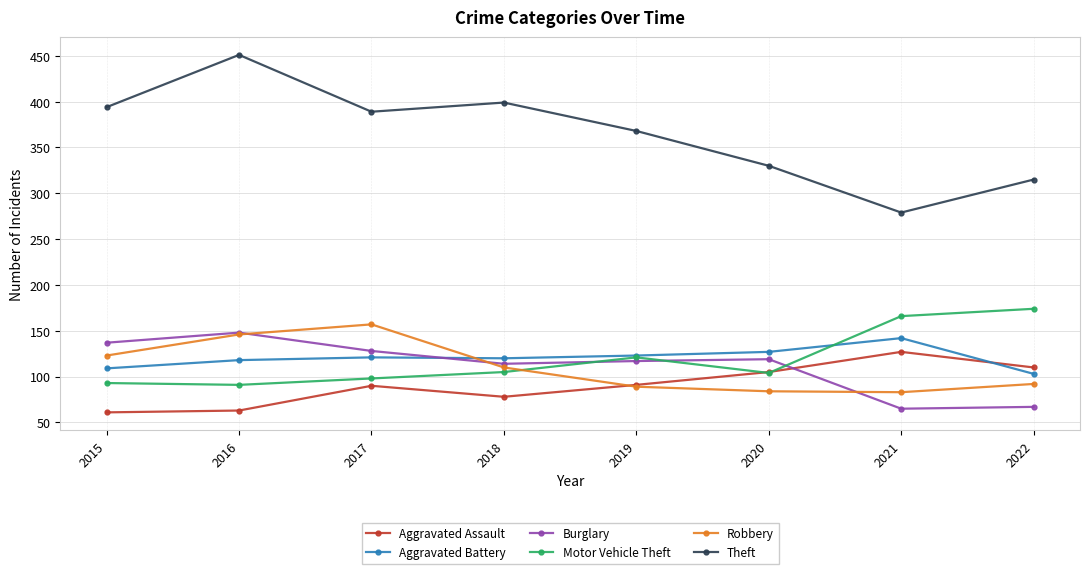

What is the minimum value shown in the chart?

61